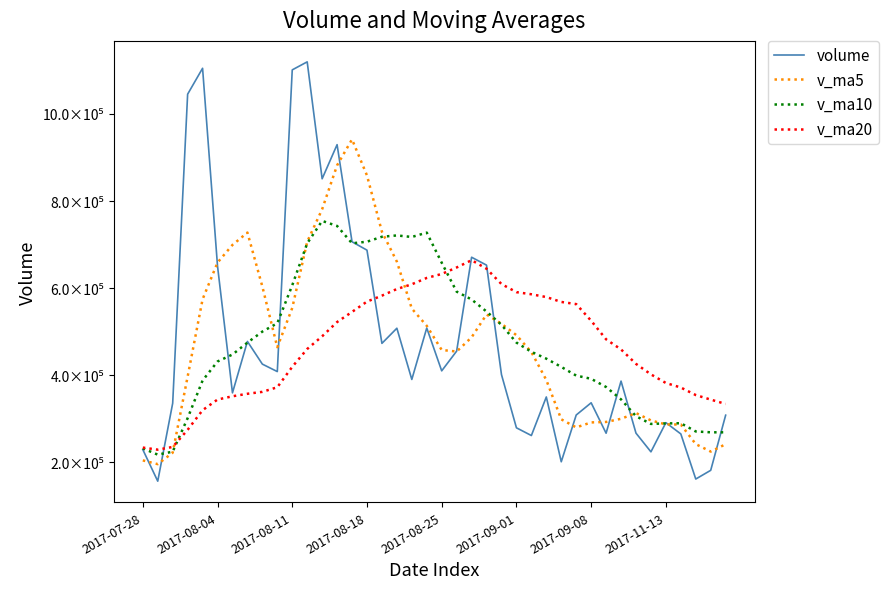

Does the chart have visible grid lines?

No